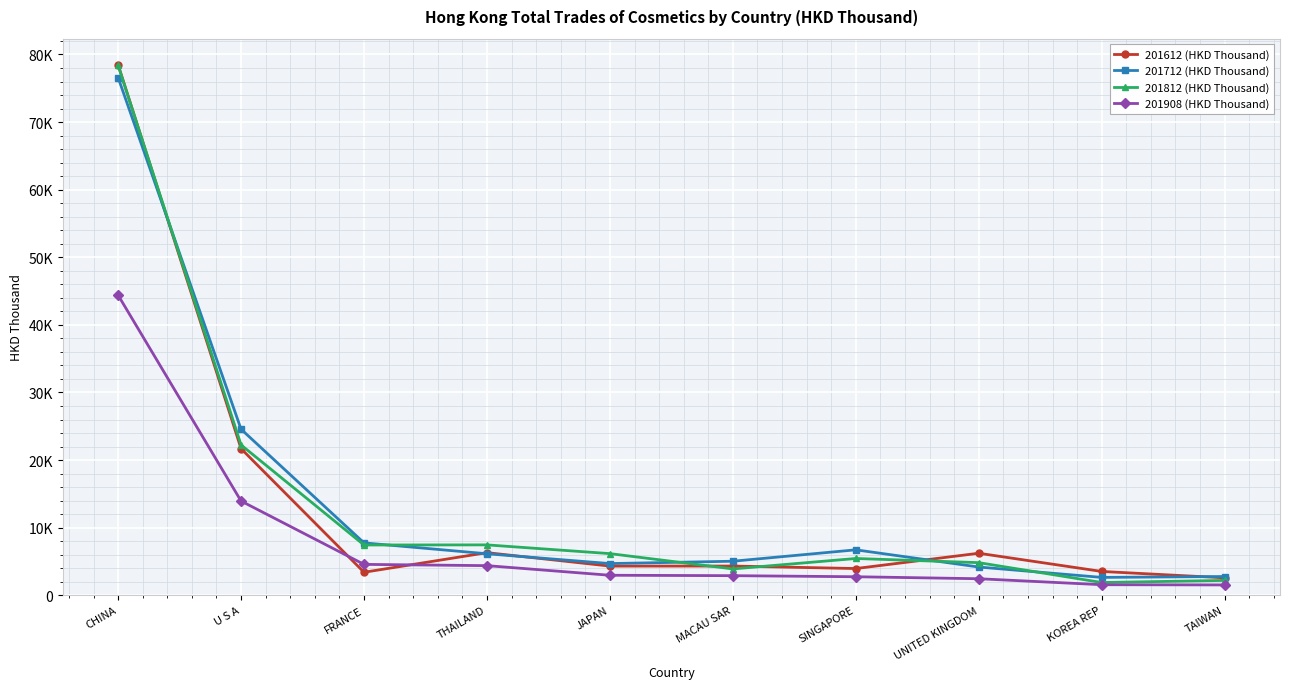

What are all the series names shown in the legend?

201612 (HKD Thousand), 201712 (HKD Thousand), 201812 (HKD Thousand), 201908 (HKD Thousand)